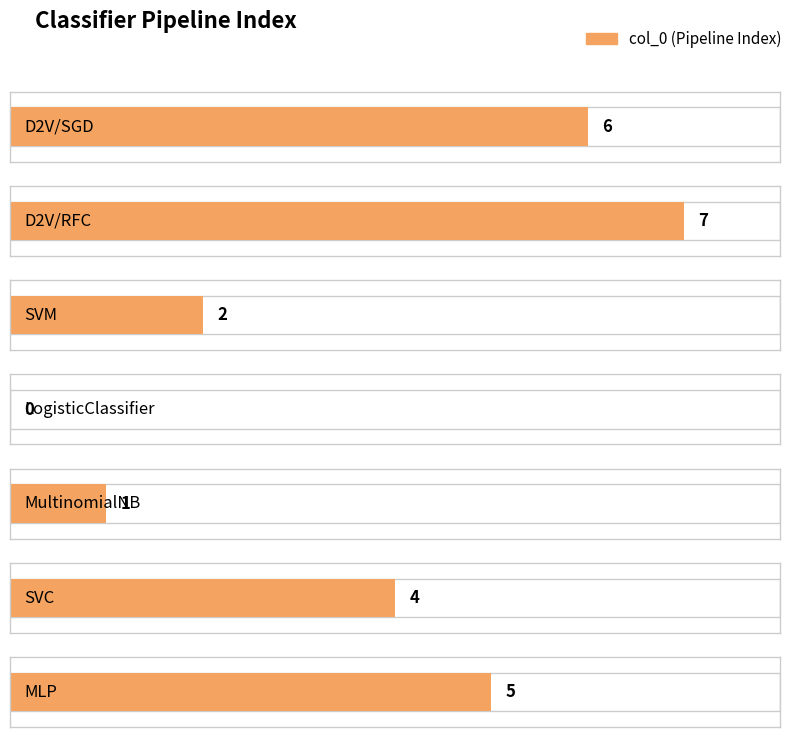

What is the average value?

4